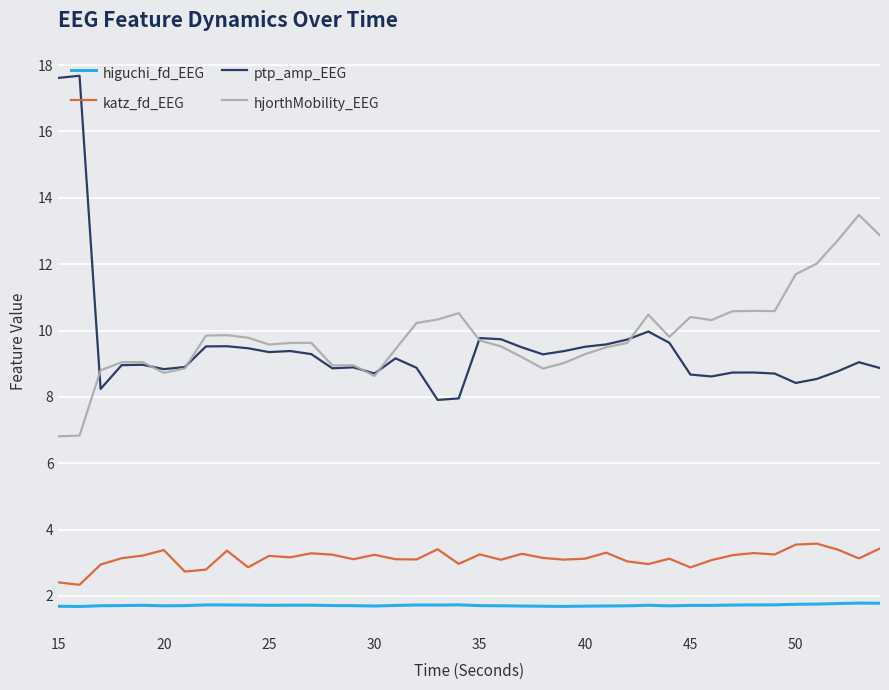

List the series in order of their peak value, highest first.

ptp_amp_EEG, hjorthMobility_EEG, katz_fd_EEG, higuchi_fd_EEG